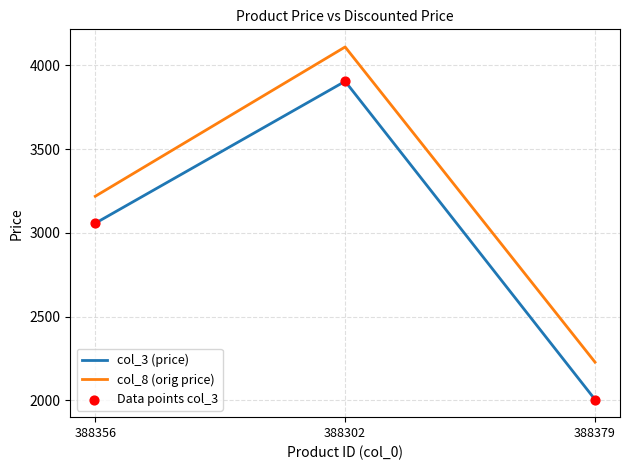

Which series has the widest spread of values?

col_3 (price)